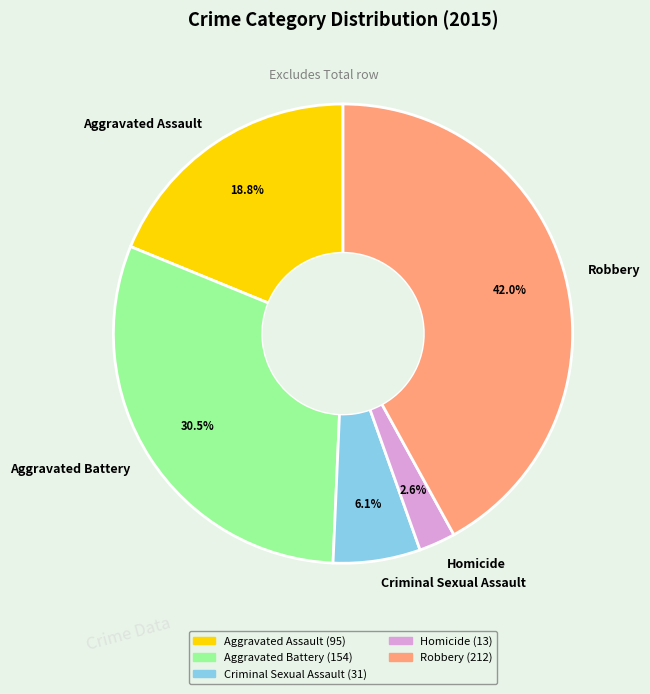

Count the number of slices in the pie.

5